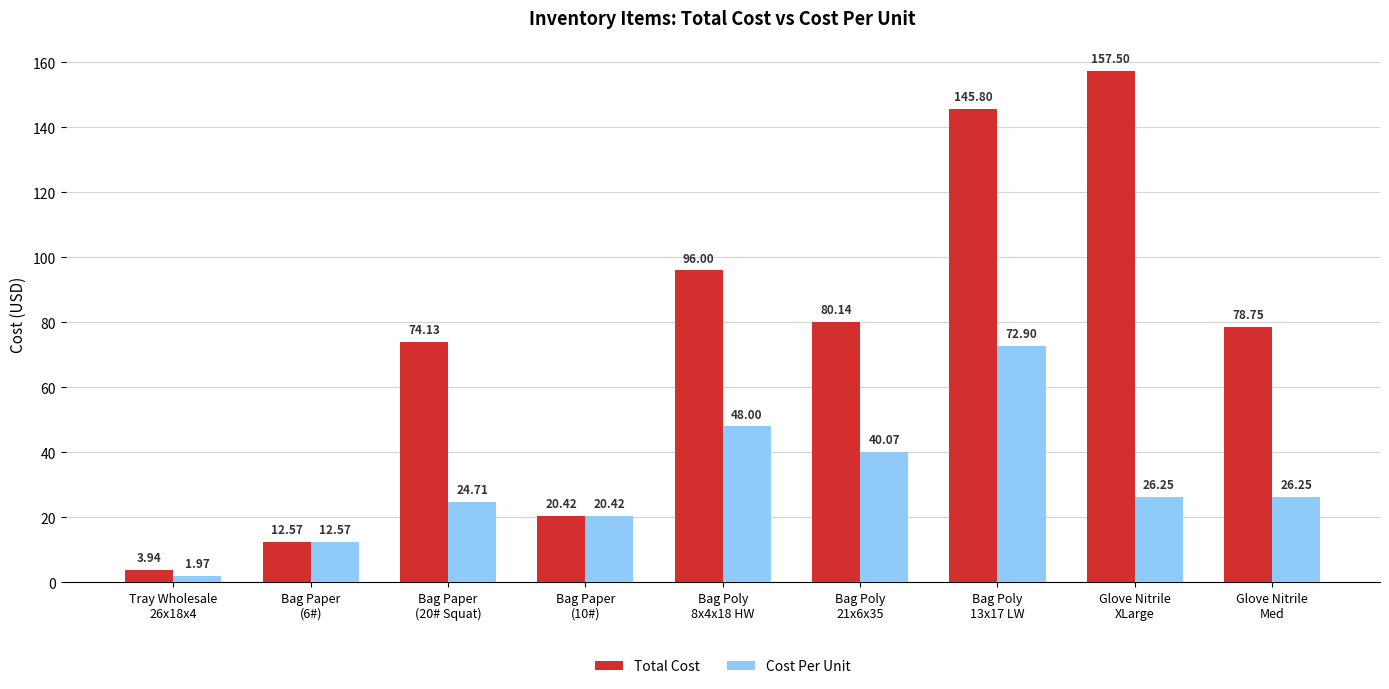

At Bag Paper
(20# Squat), list the series in order from smallest to largest.

Cost Per Unit, Total Cost